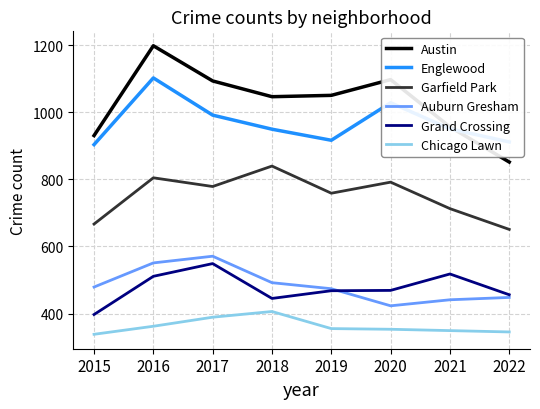

True or false: Austin and Garfield Park intersect in this chart.

False